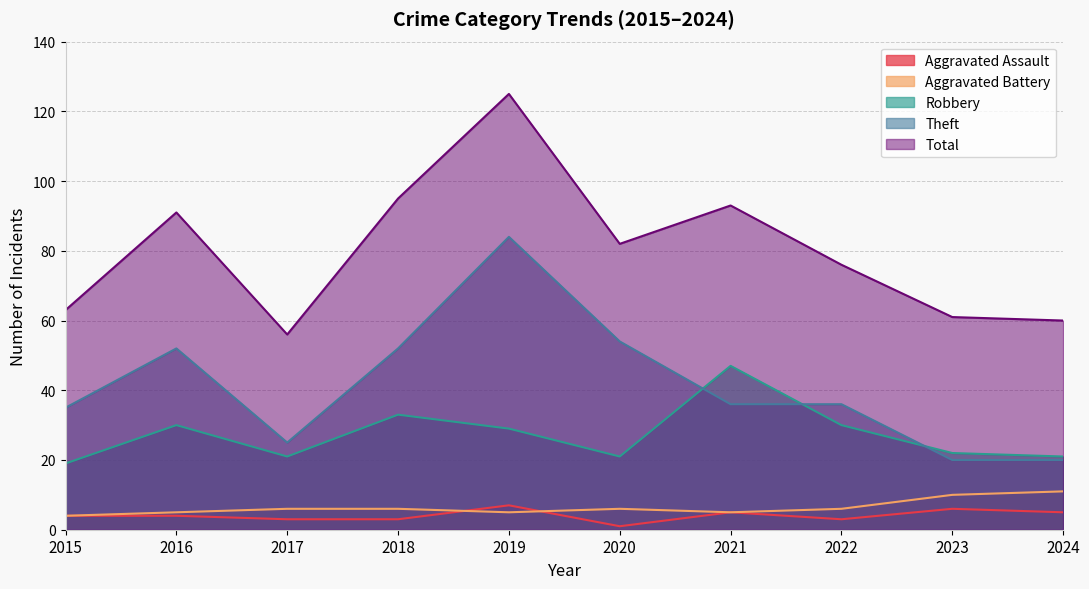

True or false: Total has more than 1 interior local peaks.

True